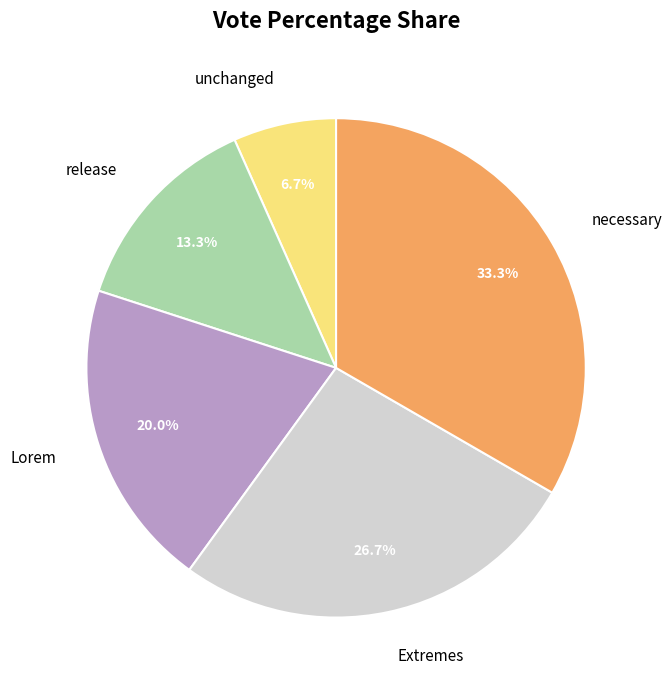

To the nearest percent, what is the combined percentage of necessary and Extremes?

60%